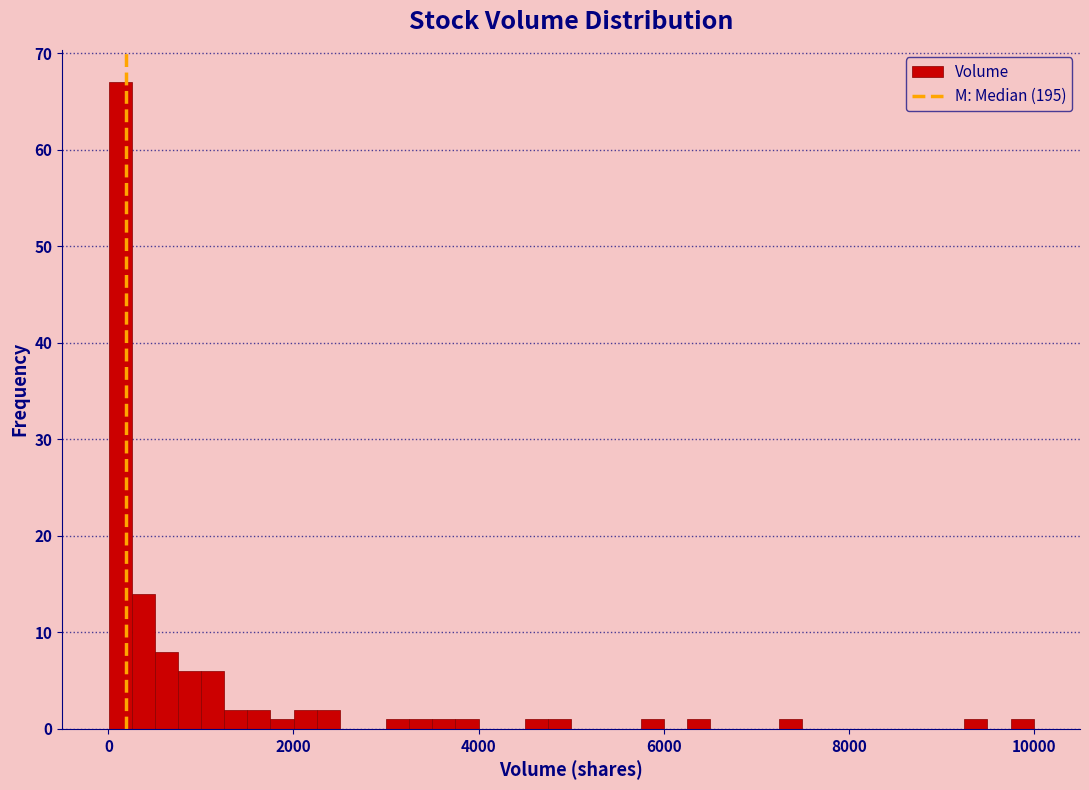

Read against the x-axis, roughly where is the centre of the tallest bar?

200